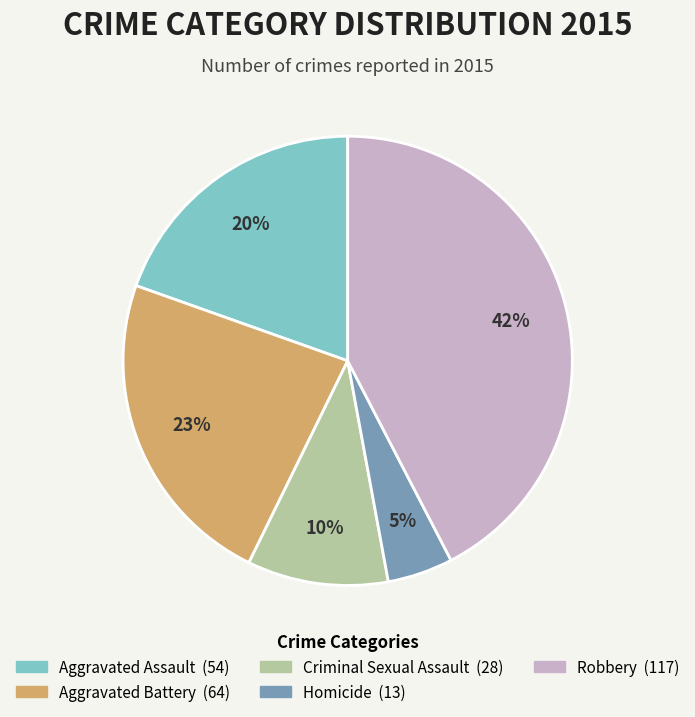

Is it true that Homicide is 5% of the pie?

True